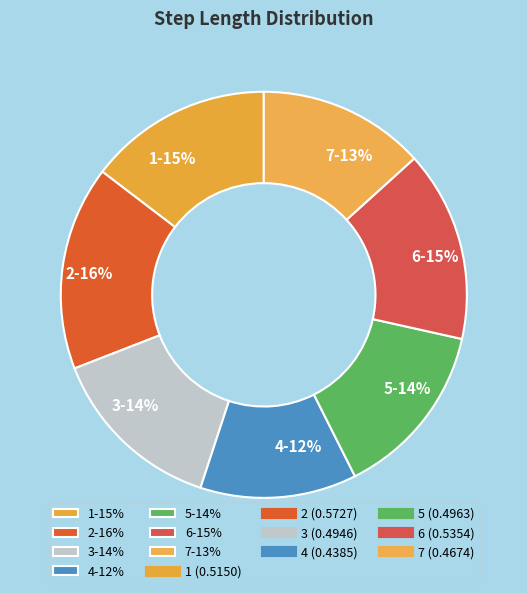

How many segments does this pie chart have?

7